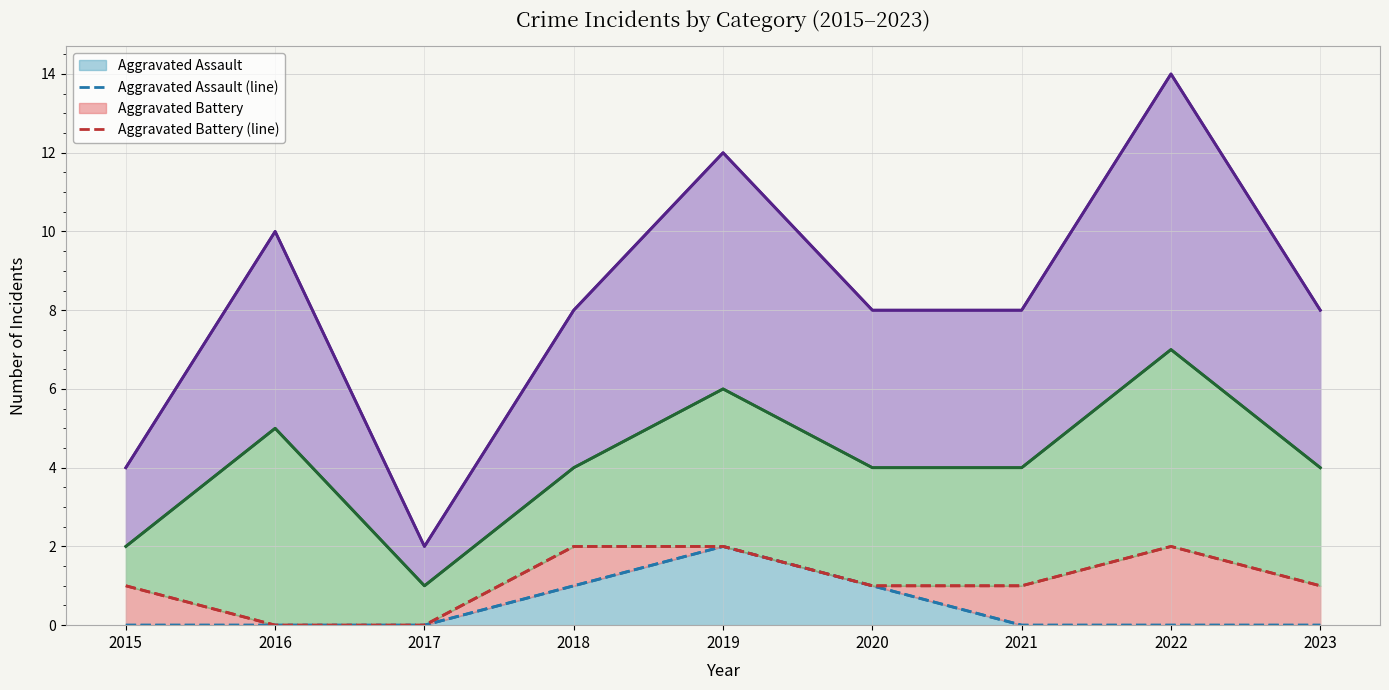

How many values in the Aggravated Assault (line) series exceed 0?

3